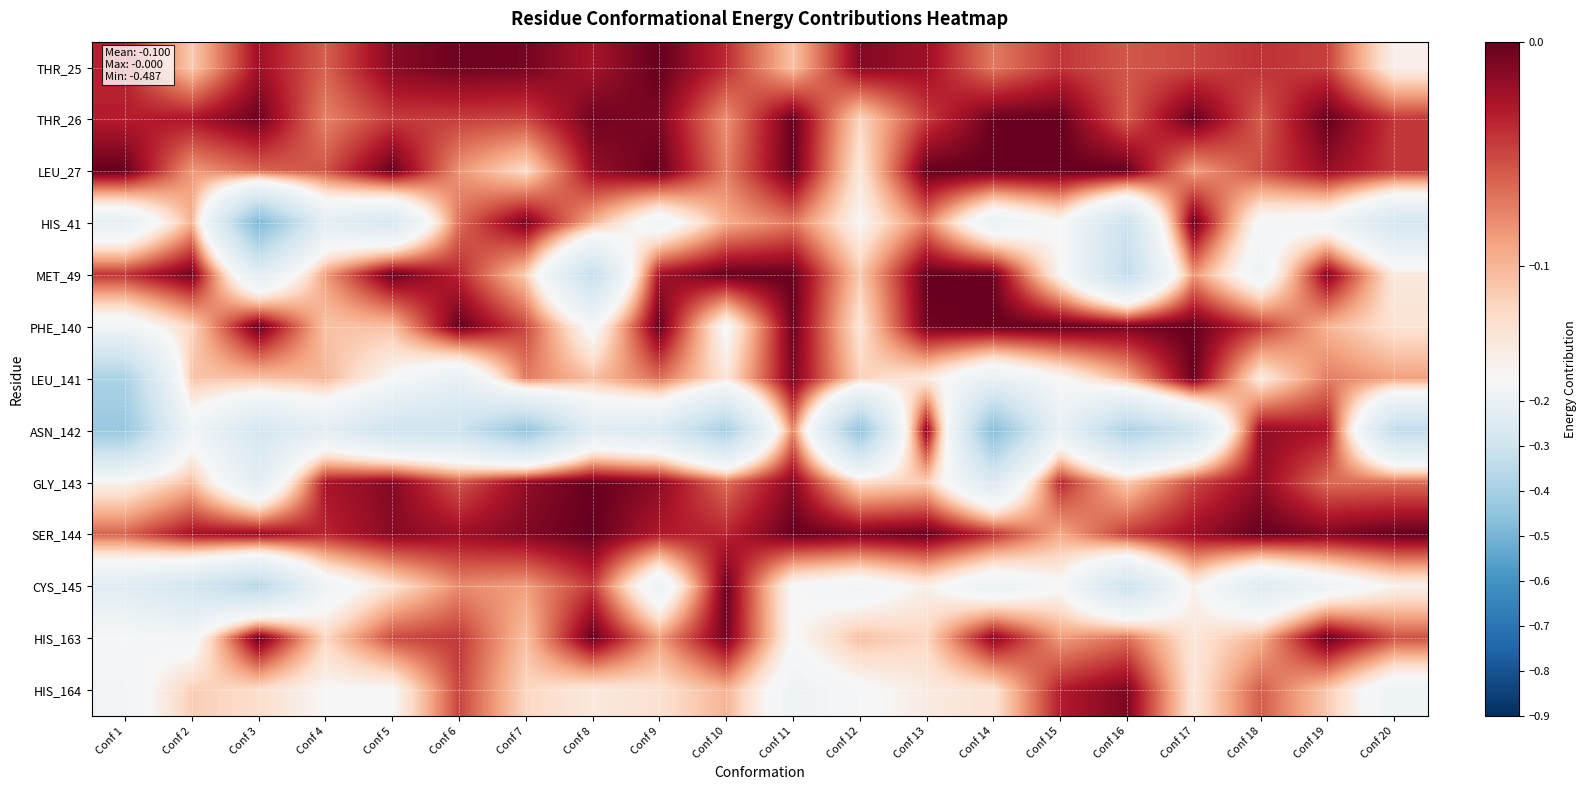

What is the difference between the highest and lowest values at Conf 7?

0.4